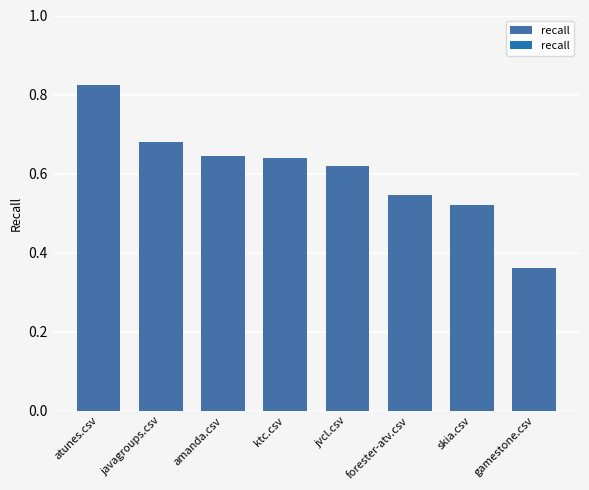

The value at gamestone.csv is 0.2. True or false?

False